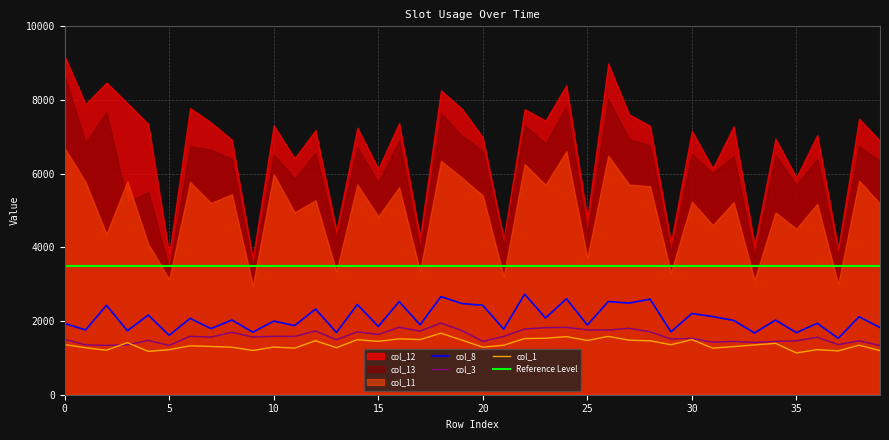

What is the highest value of the col_8 series?

2729.5